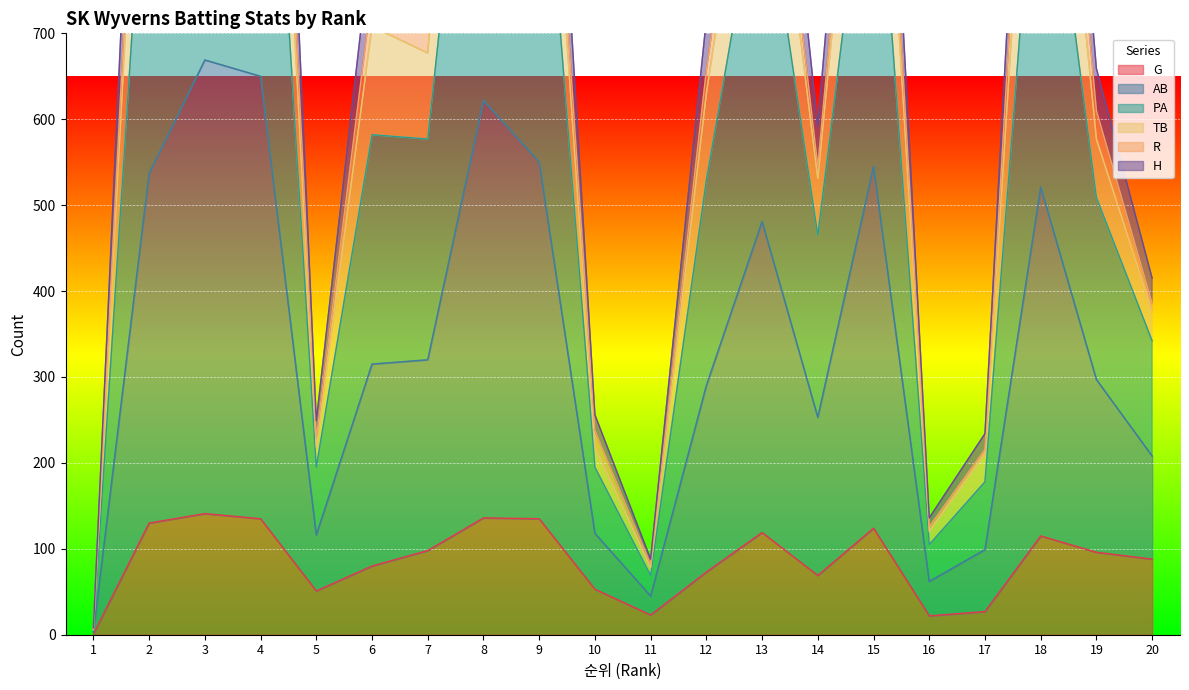

Is it true that G equals 219 at 15?

False